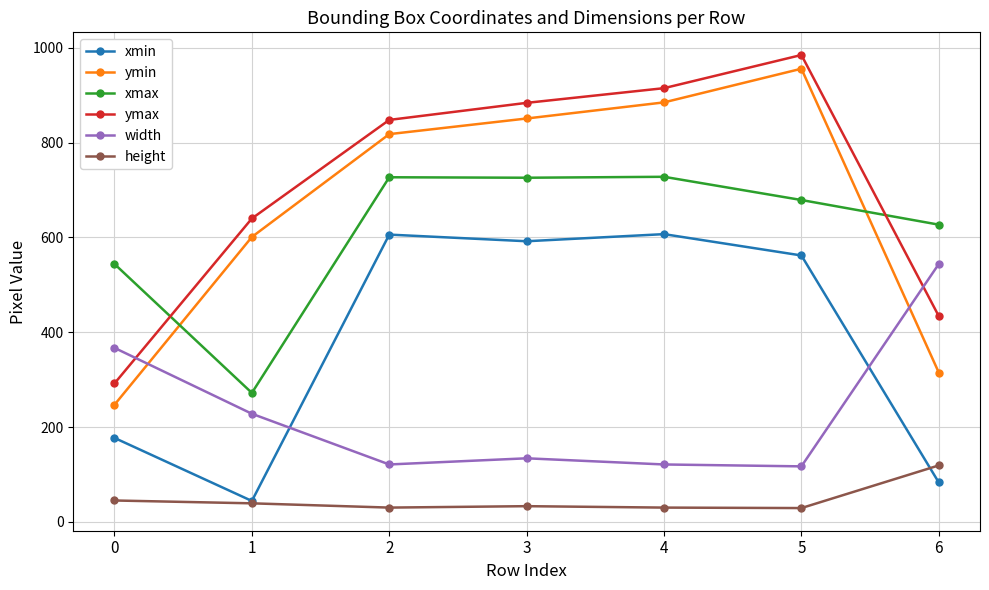

Between 0 and 5, which series saw the biggest shift?

ymin